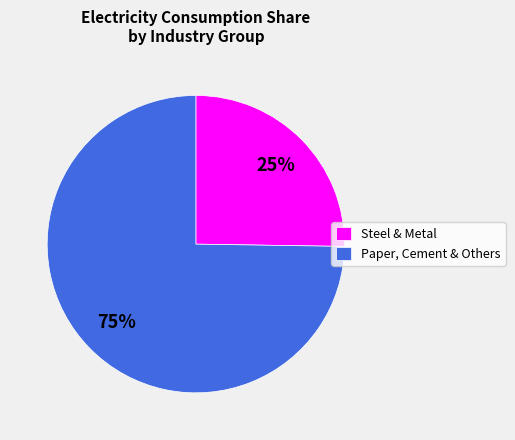

To the nearest percent, what is the average slice percentage?

50%